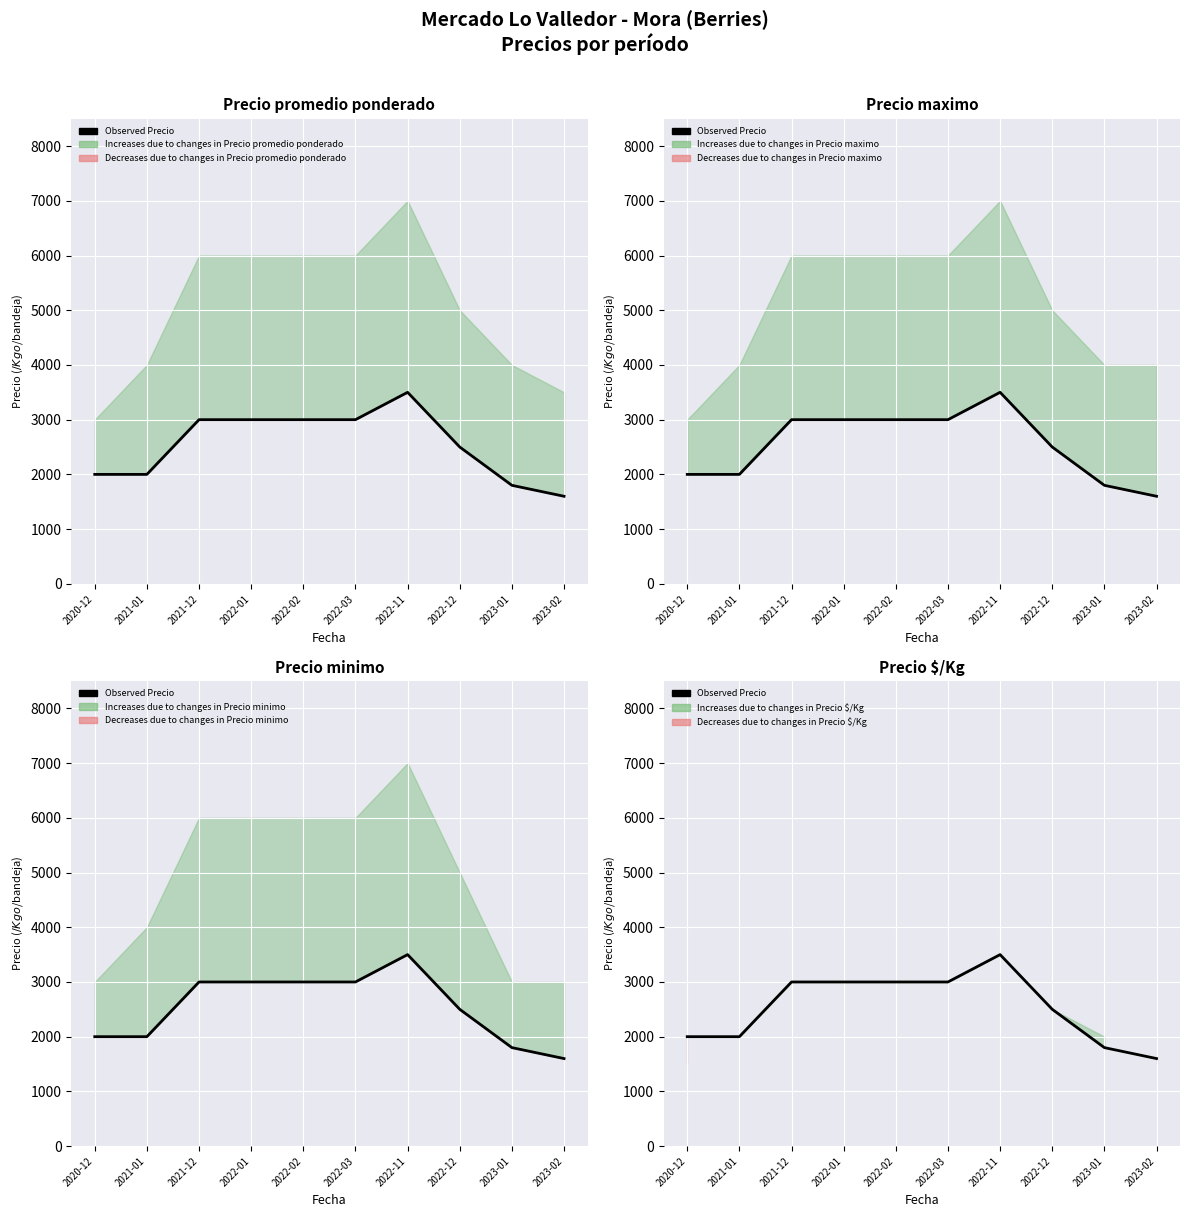

How many values are between 2000 and 3000?

7